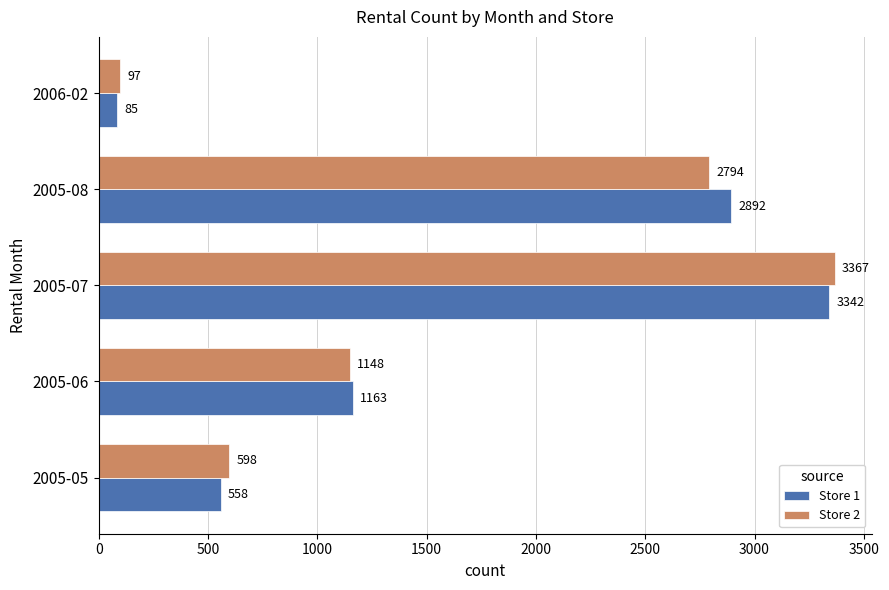

What is the sum of all Store 2 values?

8004